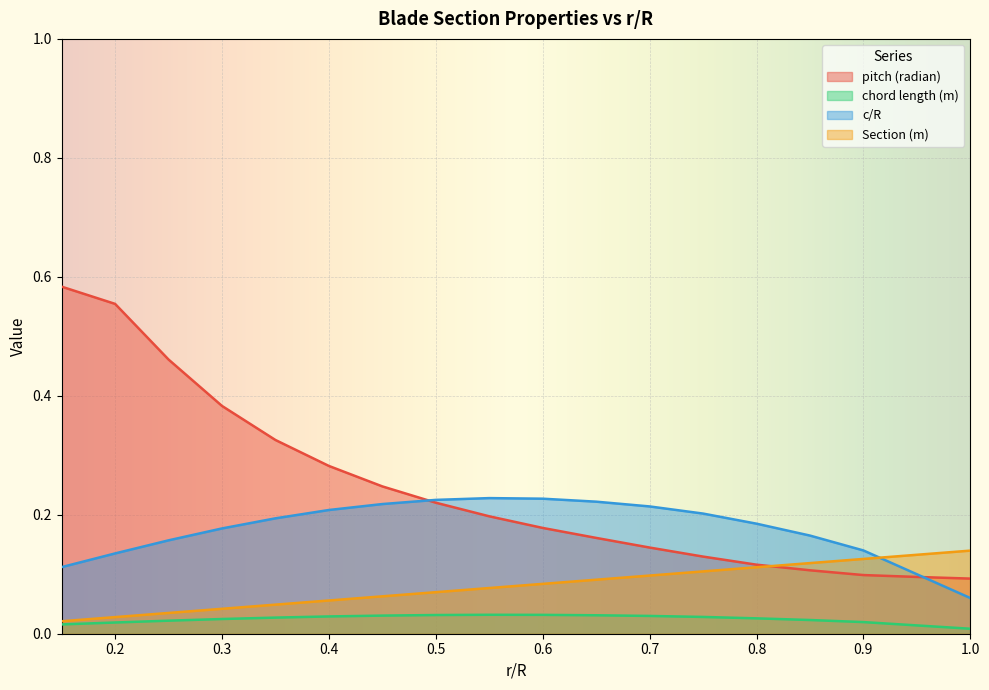

Count the number of categories in the chart.

18